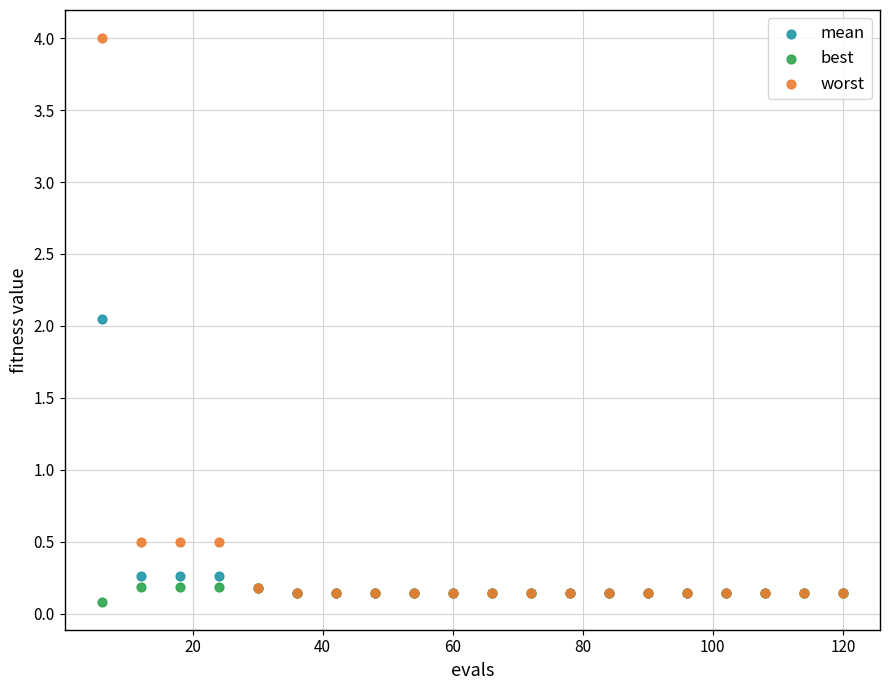

In the worst series, what Y value is closest to 2?

0.5